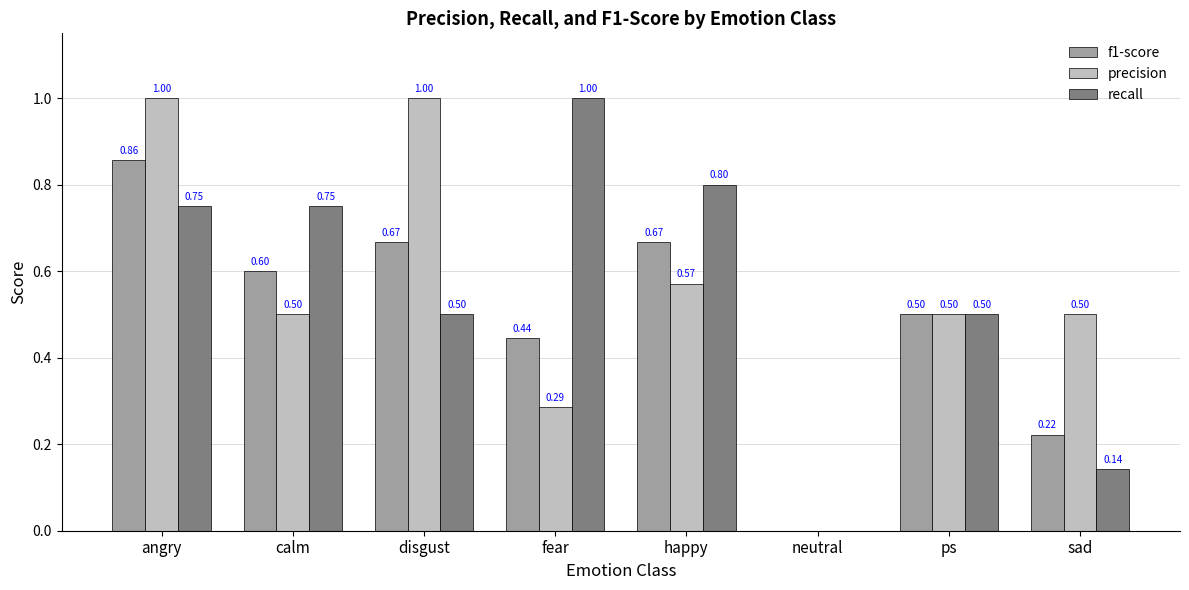

Is the value of f1-score at sad greater than the value of recall at ps?

No